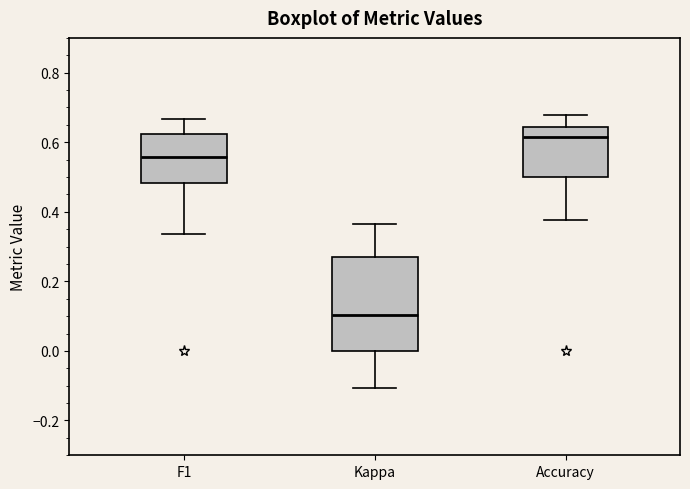

Where does the lower whisker of the box for Accuracy end on the y-axis? The values are not printed on the chart, so give them approximately, as read against the axis.

0.38